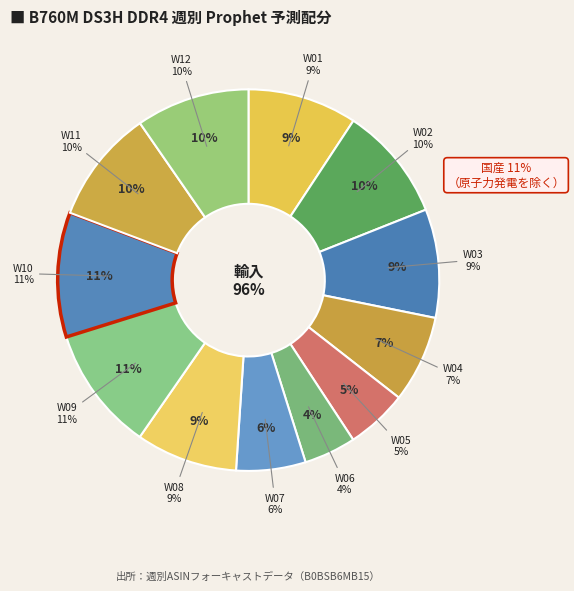

How many slices are in this pie chart?

12